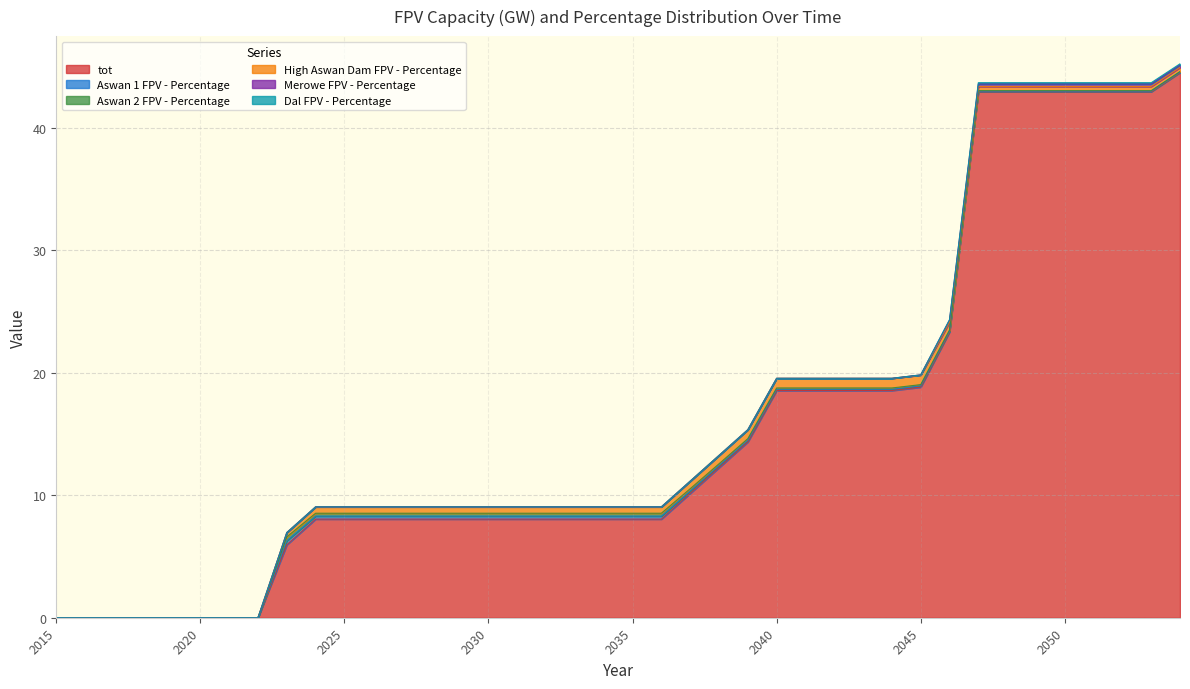

How many values in the tot series are below 8?

9